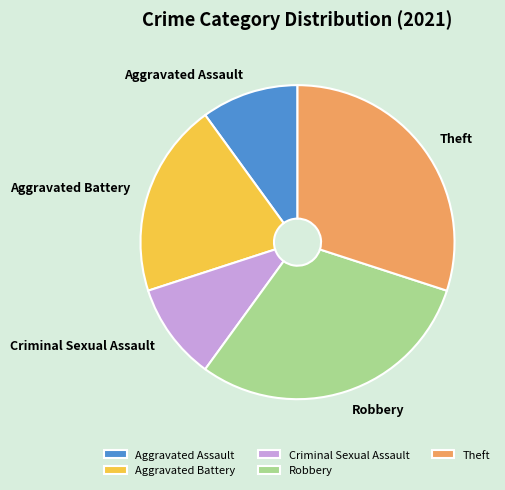

Do Aggravated Assault and Robbery together represent more than half of the pie?

No